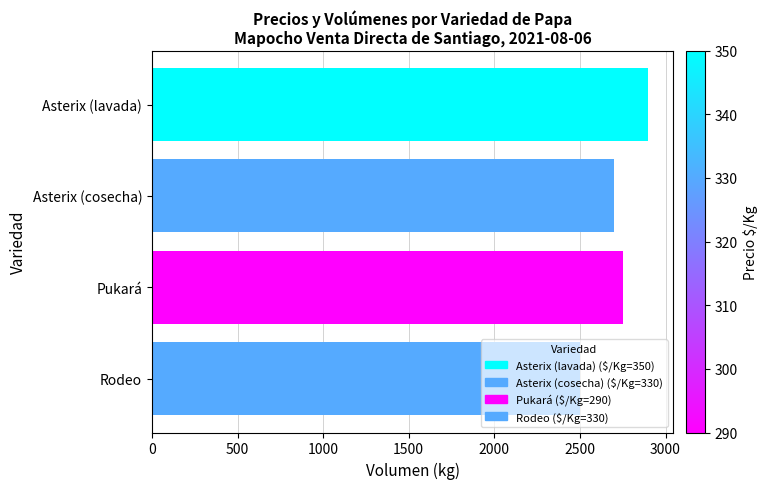

Rank the categories by value from lowest to highest.

Rodeo, Asterix (cosecha), Pukará, Asterix (lavada)